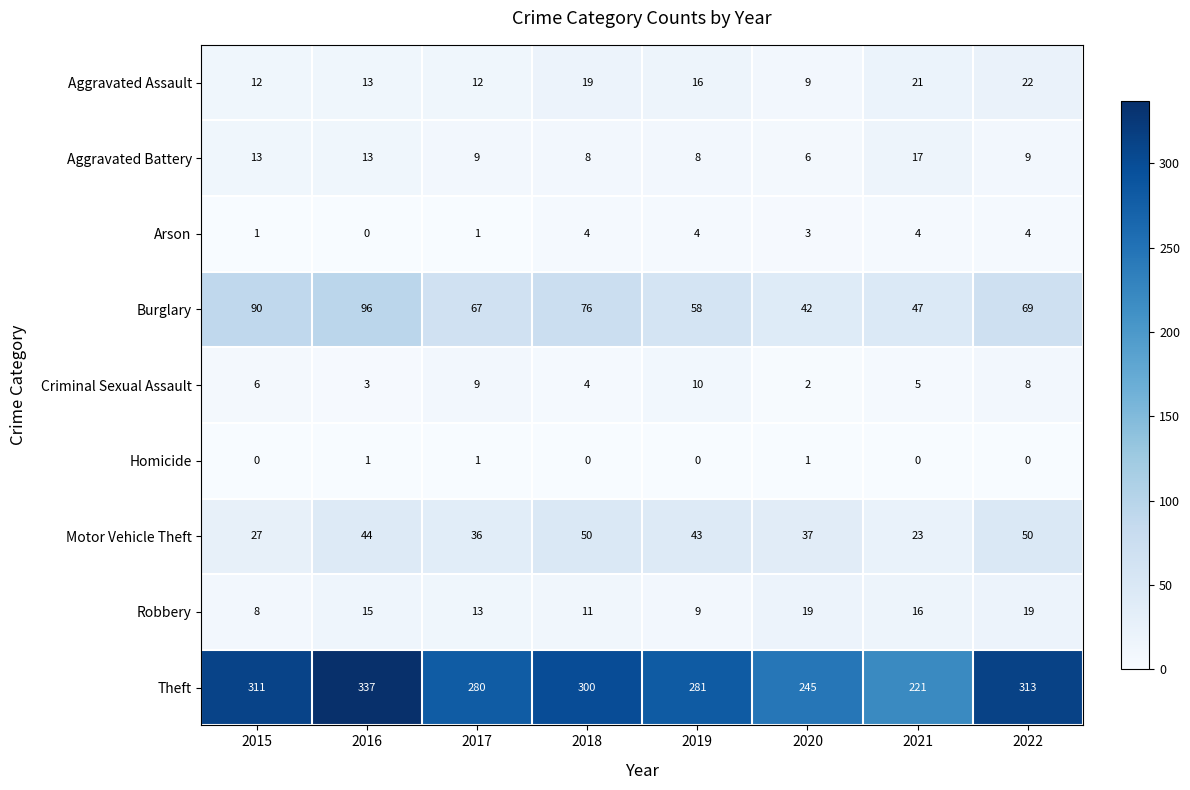

At which label is Theft closest to 279?

2017